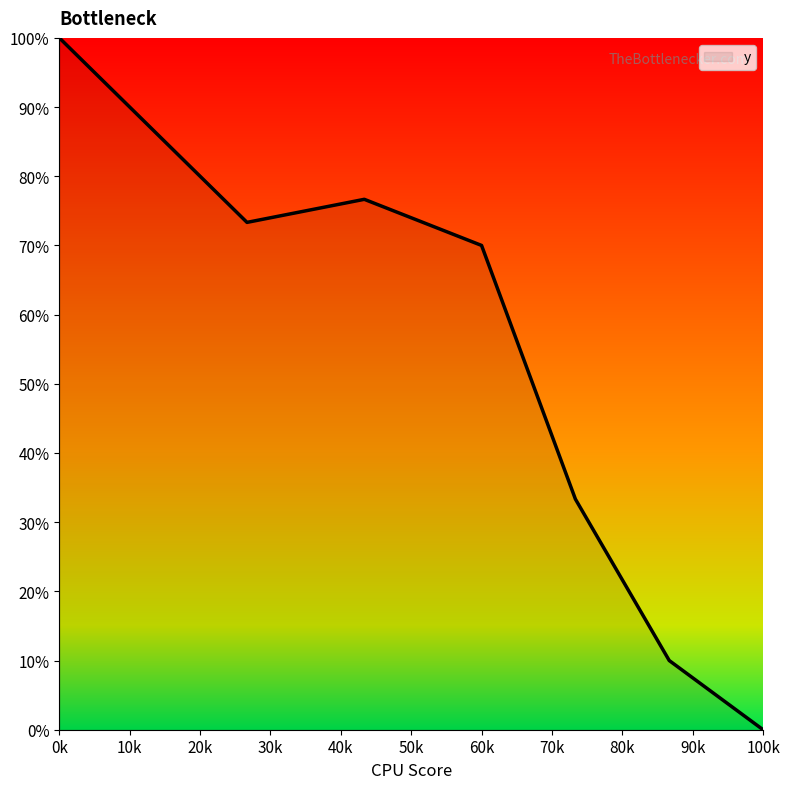

Does the chart display data point markers on the line(s)?

No